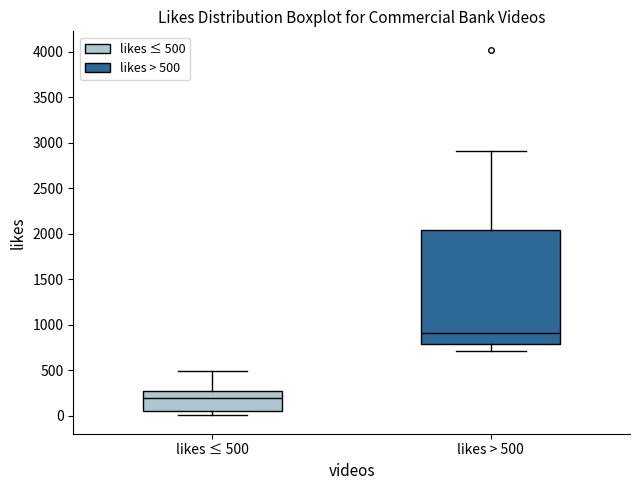

Which box is the tallest, from its lower edge to its upper edge?

likes > 500